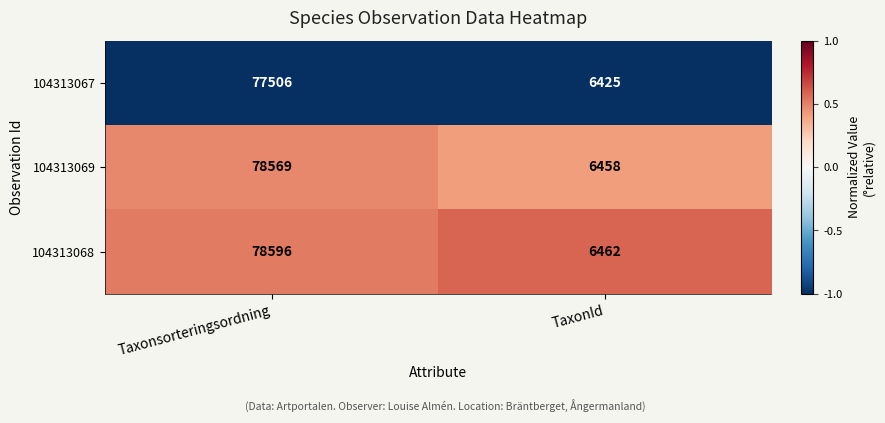

What is the spread (max minus min) of values at TaxonId?

37